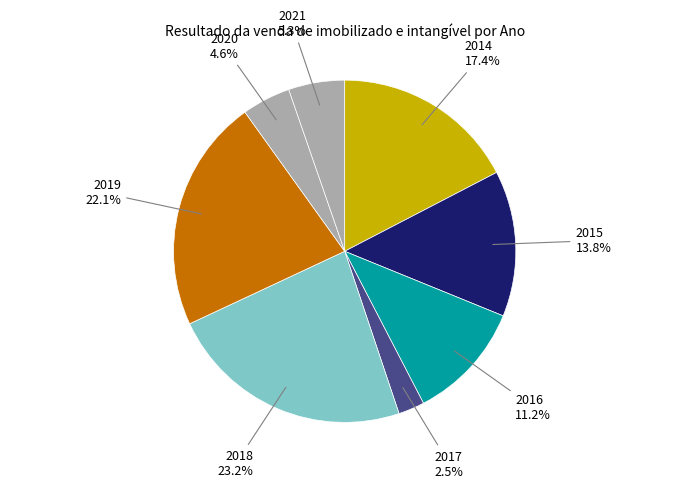

Which has a higher value, 2016 or 2020?

2016